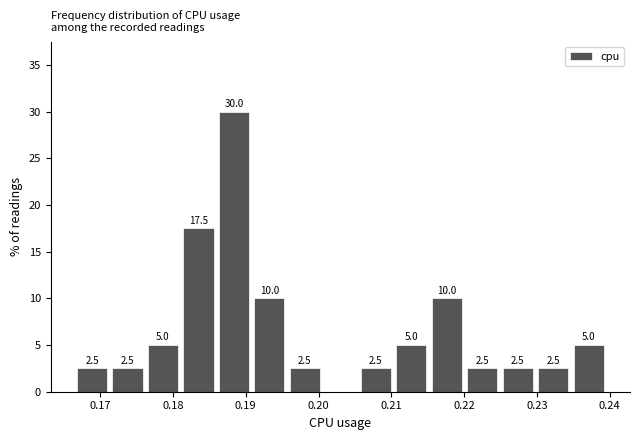

Which range on the x-axis has the tallest bar?

0.186 to 0.191